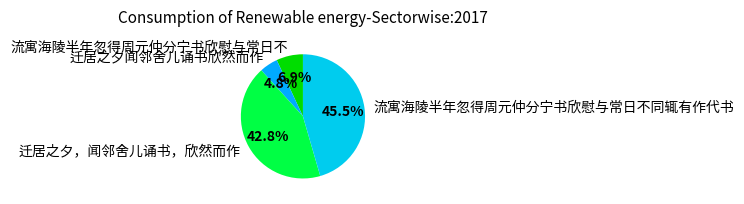

To the nearest percent, what is the difference between the largest and smallest slice percentages?

41%